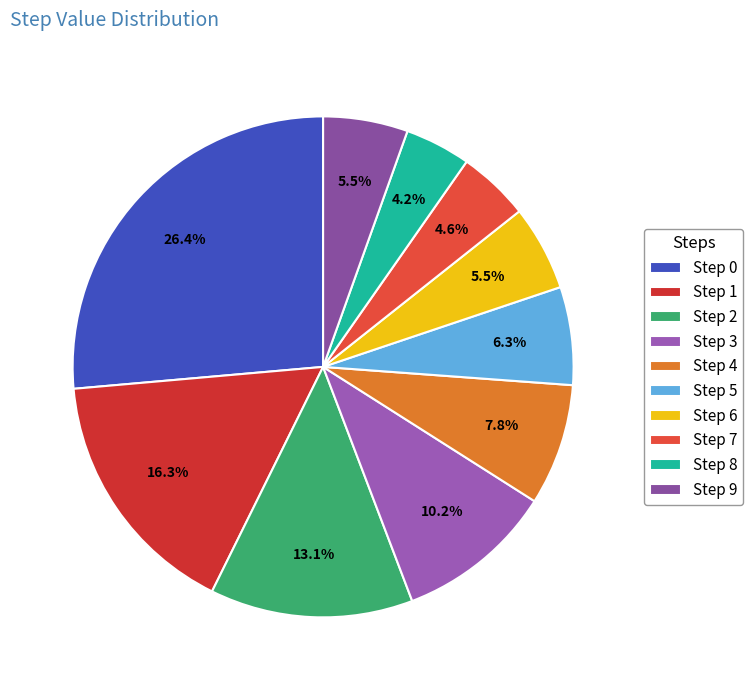

How many segments does this pie chart have?

10